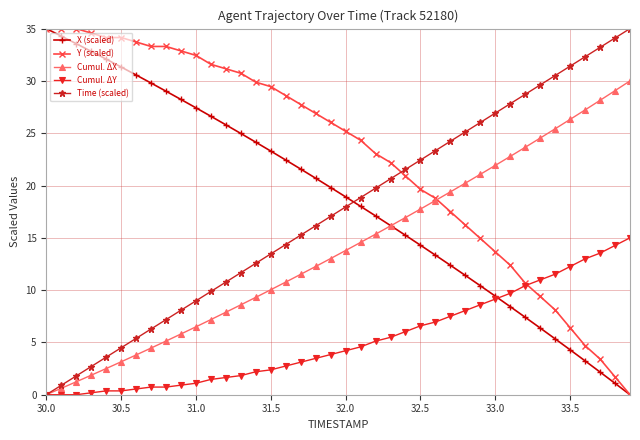

What are all the series names shown in the legend?

X (scaled), Y (scaled), Cumul. ΔX, Cumul. ΔY, Time (scaled)